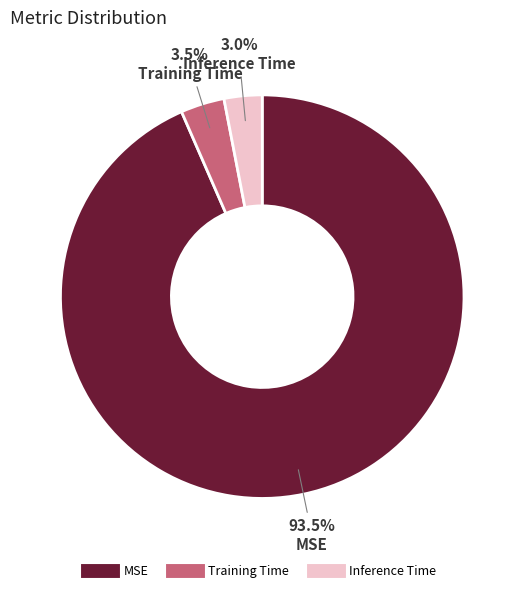

What percentage is the Inference Time slice, to the nearest percent?

3%